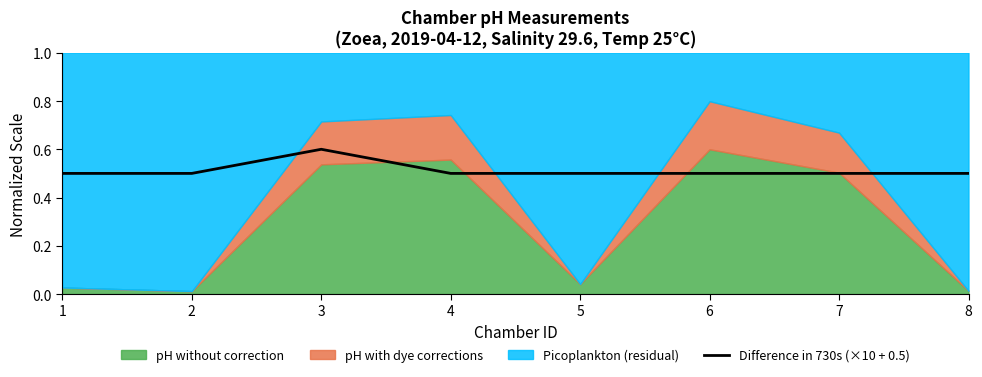

Is it true that Difference in 730s (×10 + 0.5) equals 0.2 at 2?

False